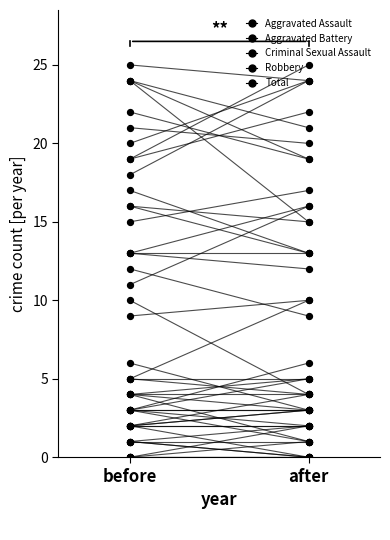

At which category is the sum across all series the highest?

before